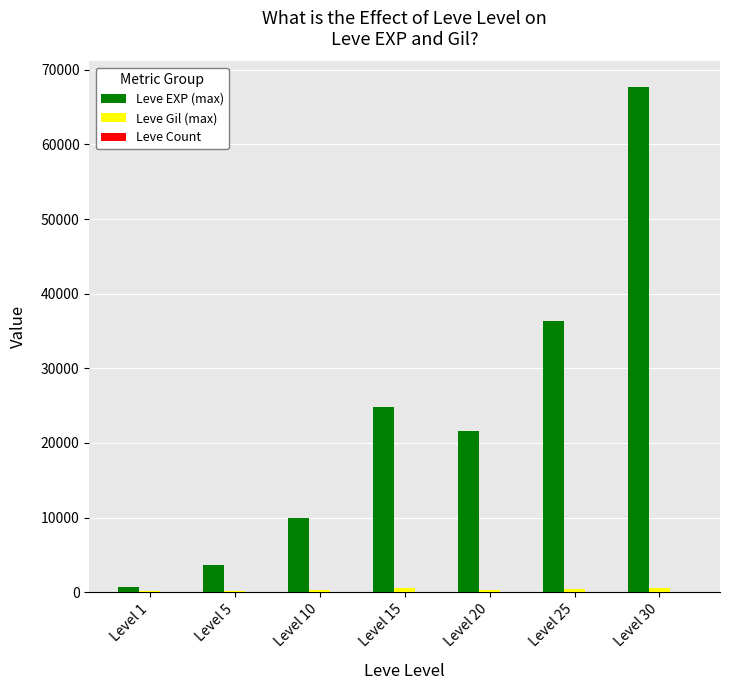

Where is Leve EXP (max) nearest to the value 34180?

Level 25